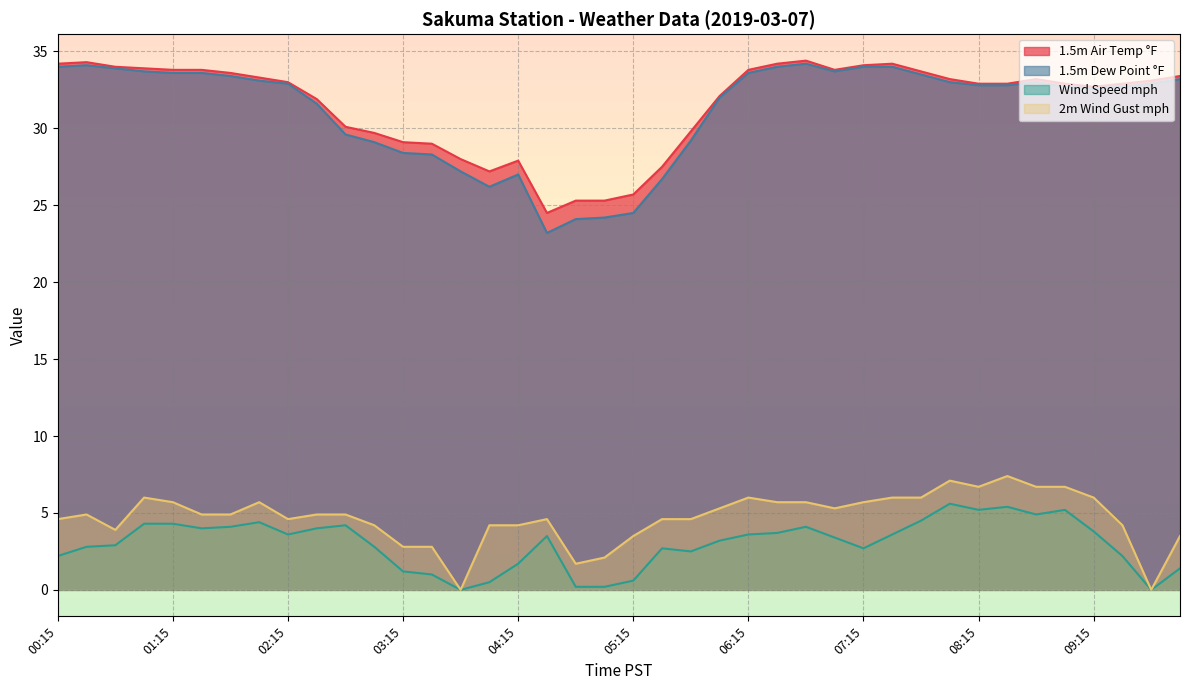

How many categories are shown in the chart?

40